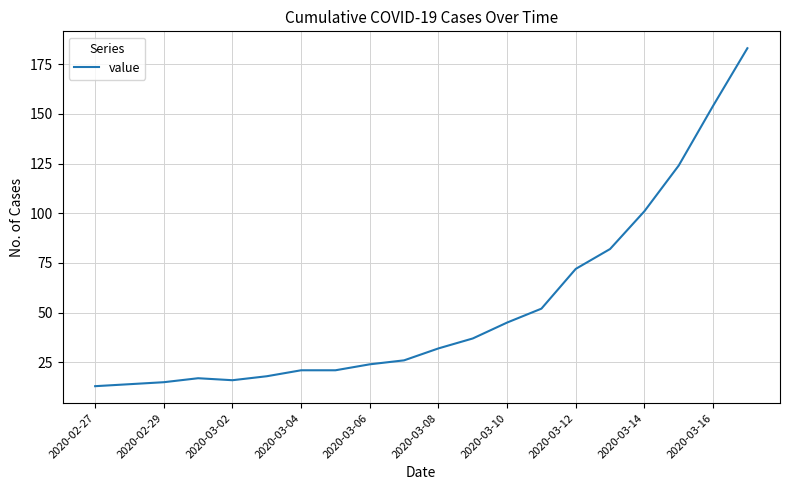

Reading right to left, extract all data points from this chart.

183	154	124	101	82	72	52	45	37	32	26	24	21	21	18	16	17	15	14	13